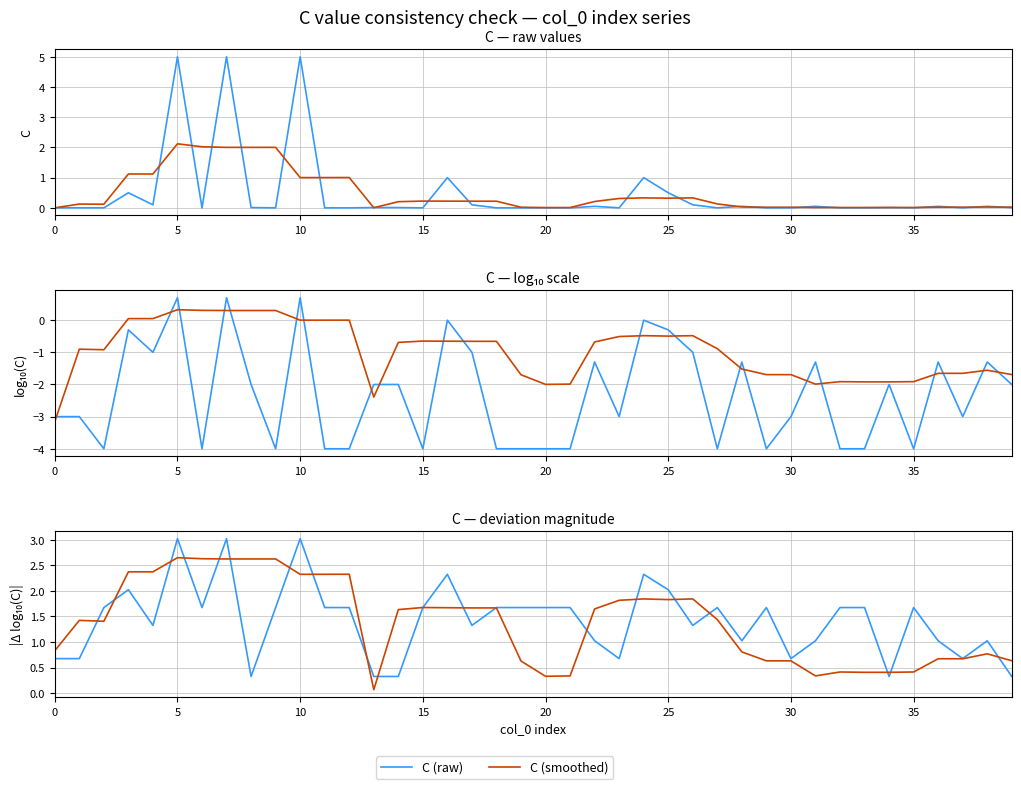

What is the label of the 21st point from the left?

20